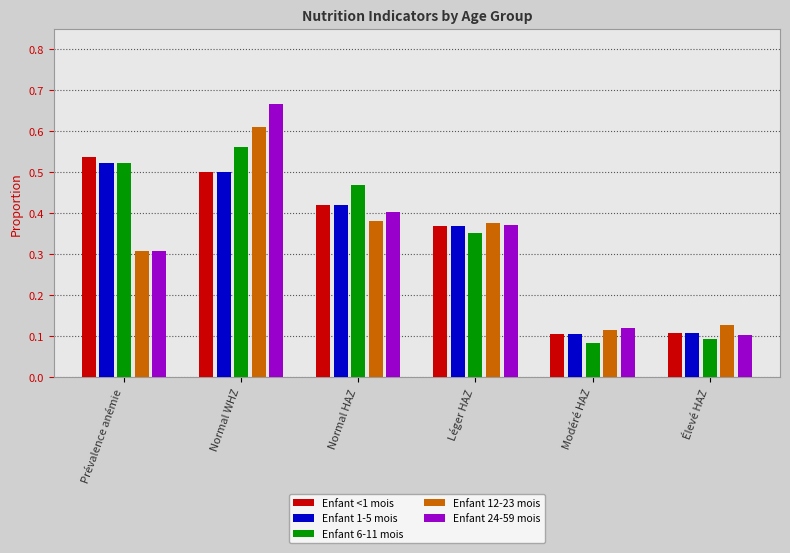

What is the sum of the Enfant 1-5 mois values at Normal HAZ and Normal WHZ?

0.9